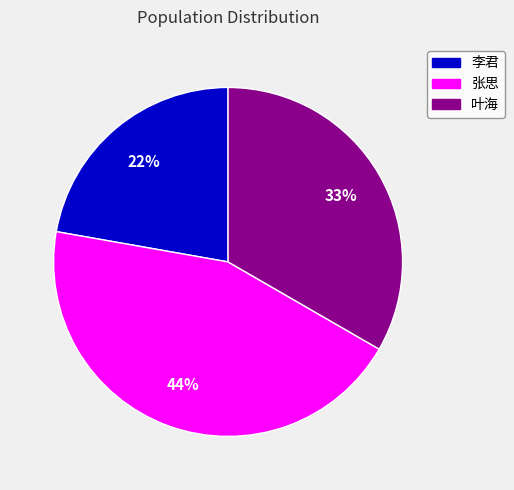

Which has a higher value, 李君 or 叶海?

叶海